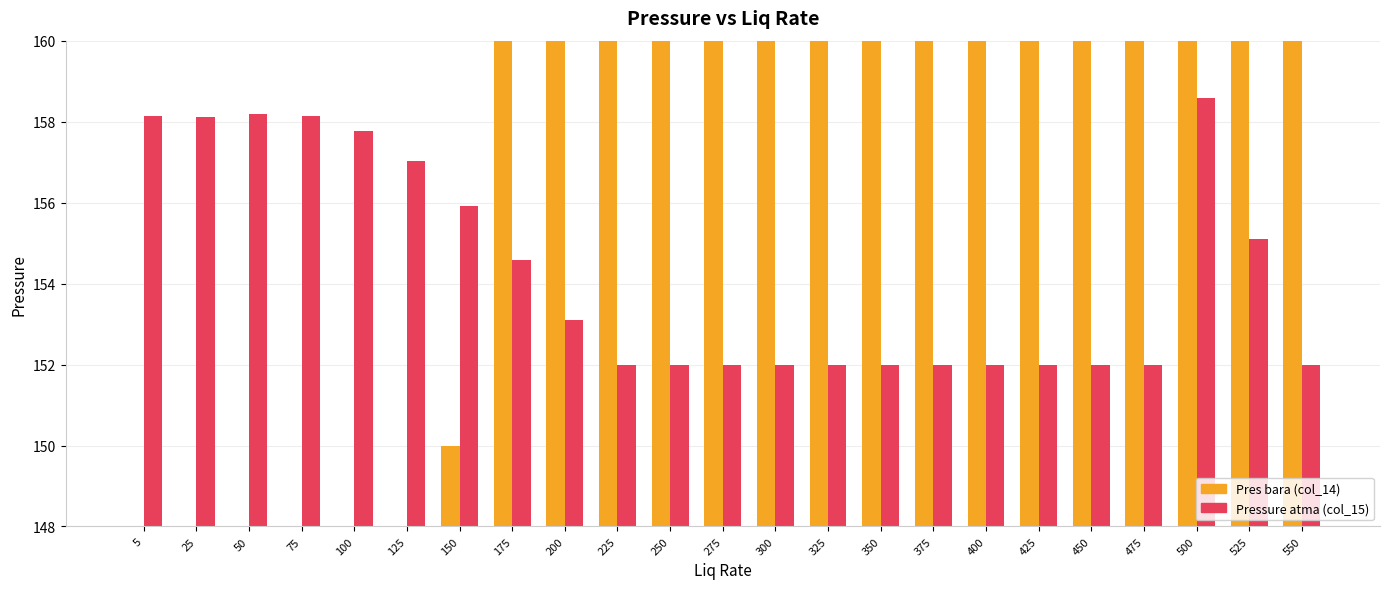

What is the greatest value displayed?

550.0